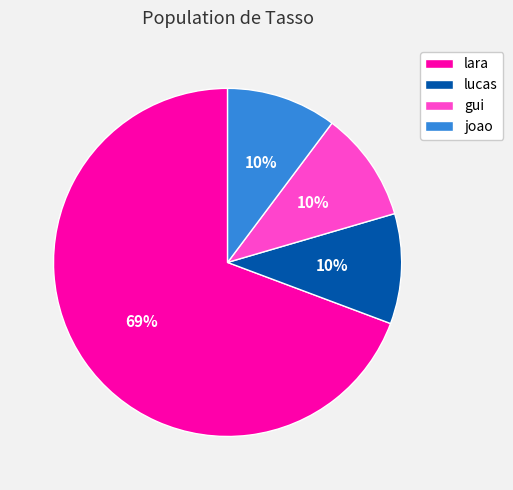

How many segments does this pie chart have?

4